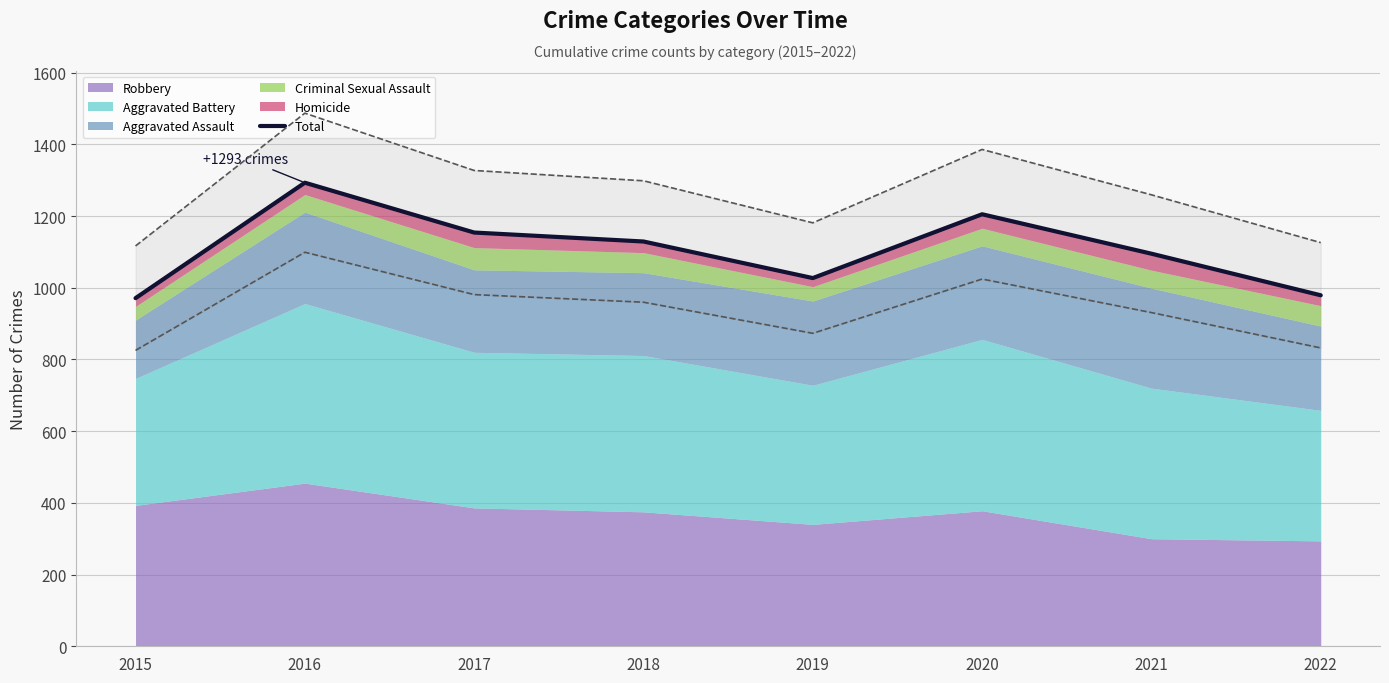

Reading right to left, list all the values displayed in this chart.

2022=979	2021=1095	2020=1205	2019=1027	2018=1129	2017=1154	2016=1293	2015=971